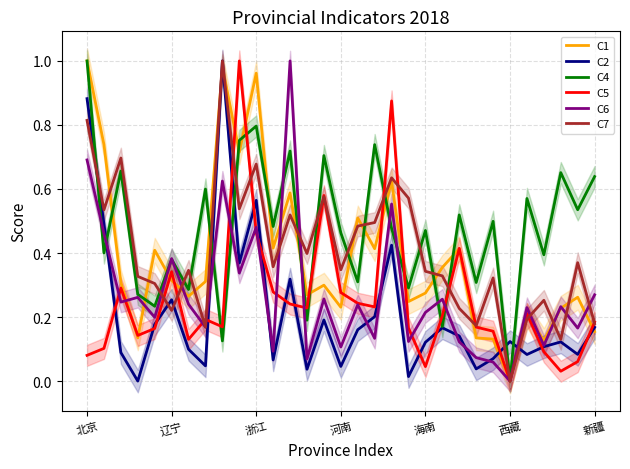

Is it true that C2 equals 0.2 at 辽宁?

False